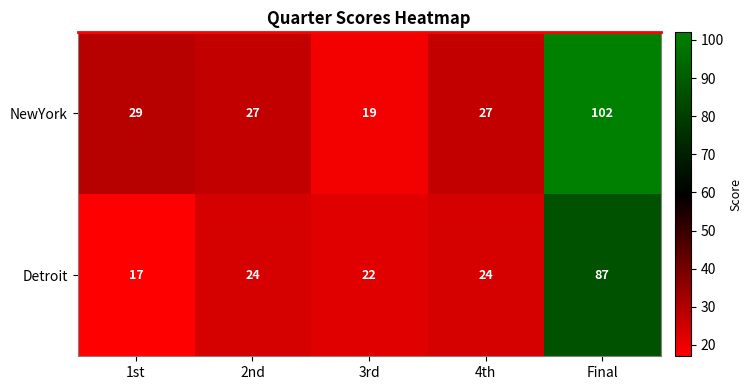

Is it true that Detroit equals 24 at 4th?

True